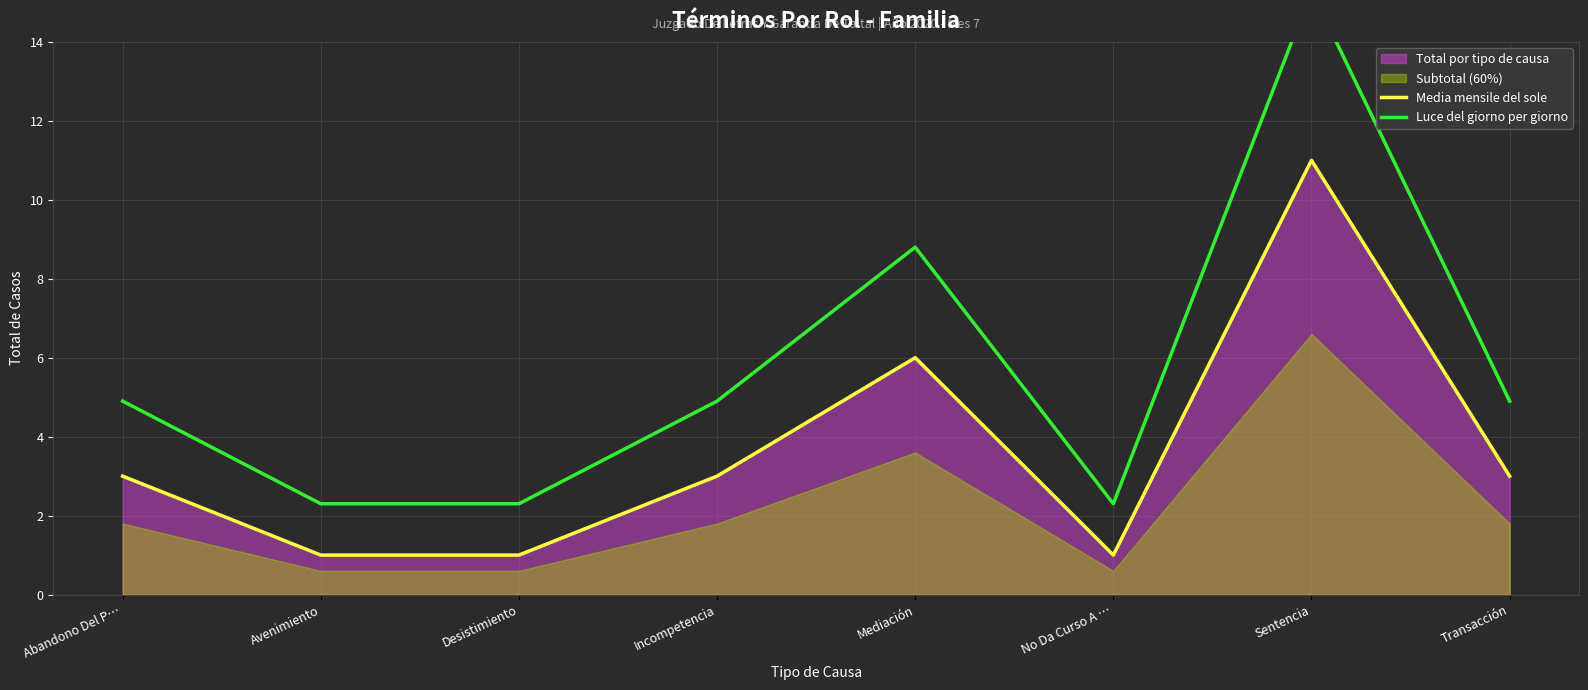

True or false: Media mensile del sole and Luce del giorno per giorno intersect in this chart.

False